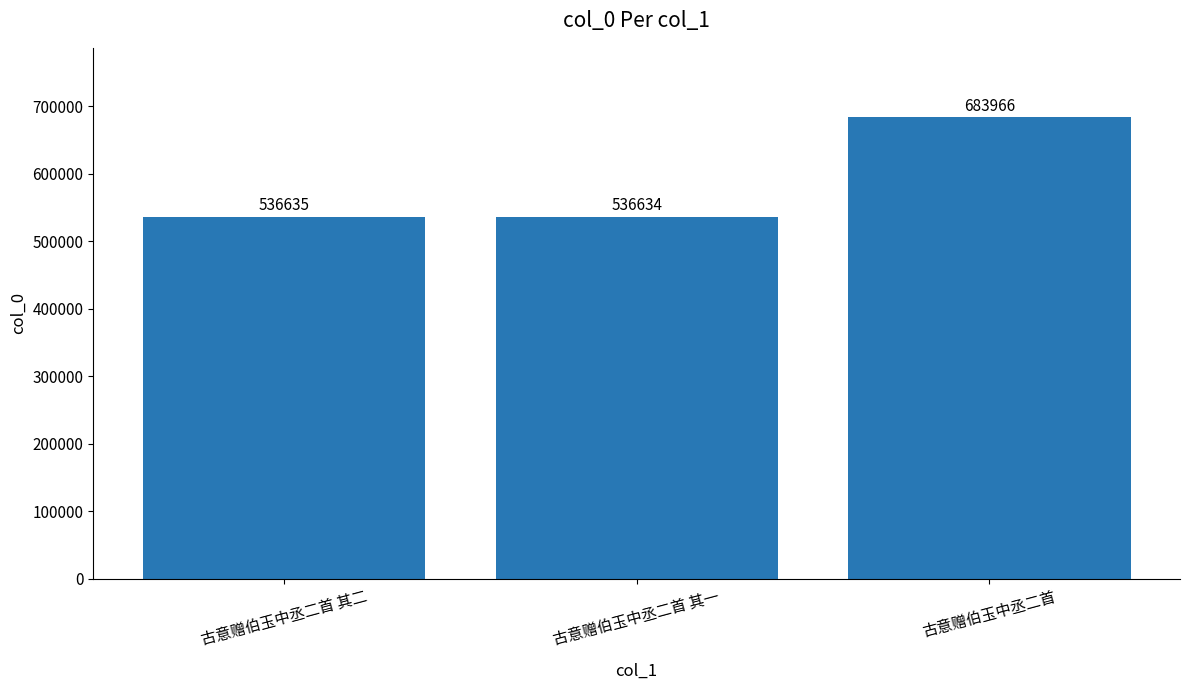

Which label corresponds to the smallest value in the chart?

古意赠伯玉中丞二首 其一